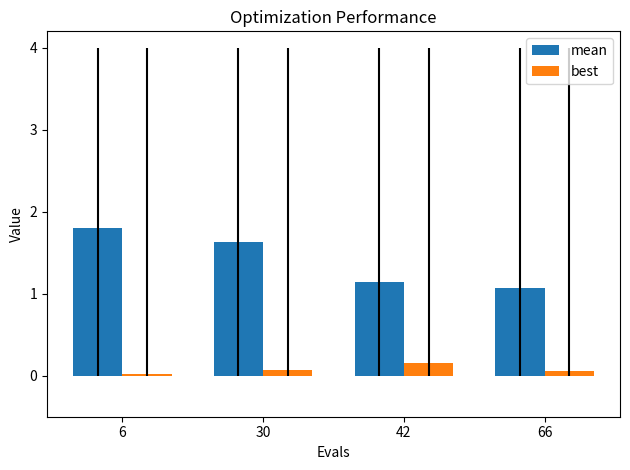

What are all the series names shown in the legend?

mean, best